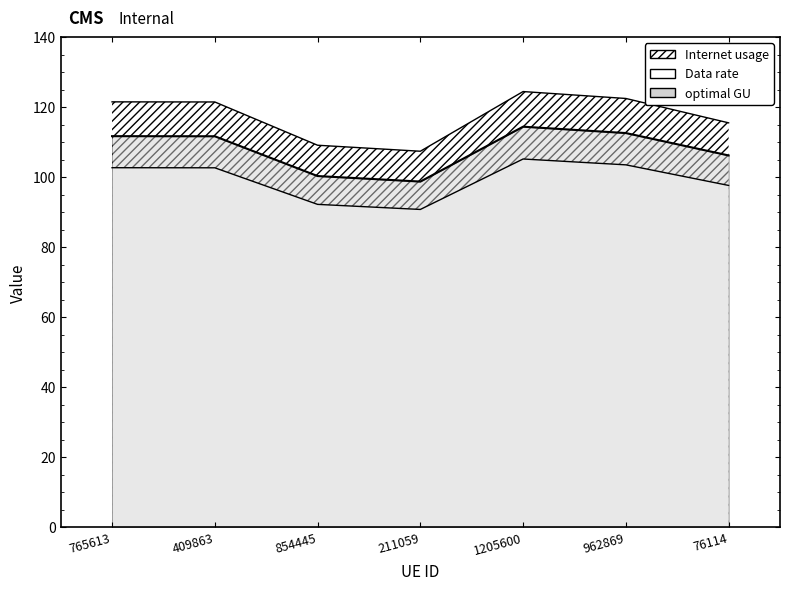

At which category is the sum across all series the highest?

1205600